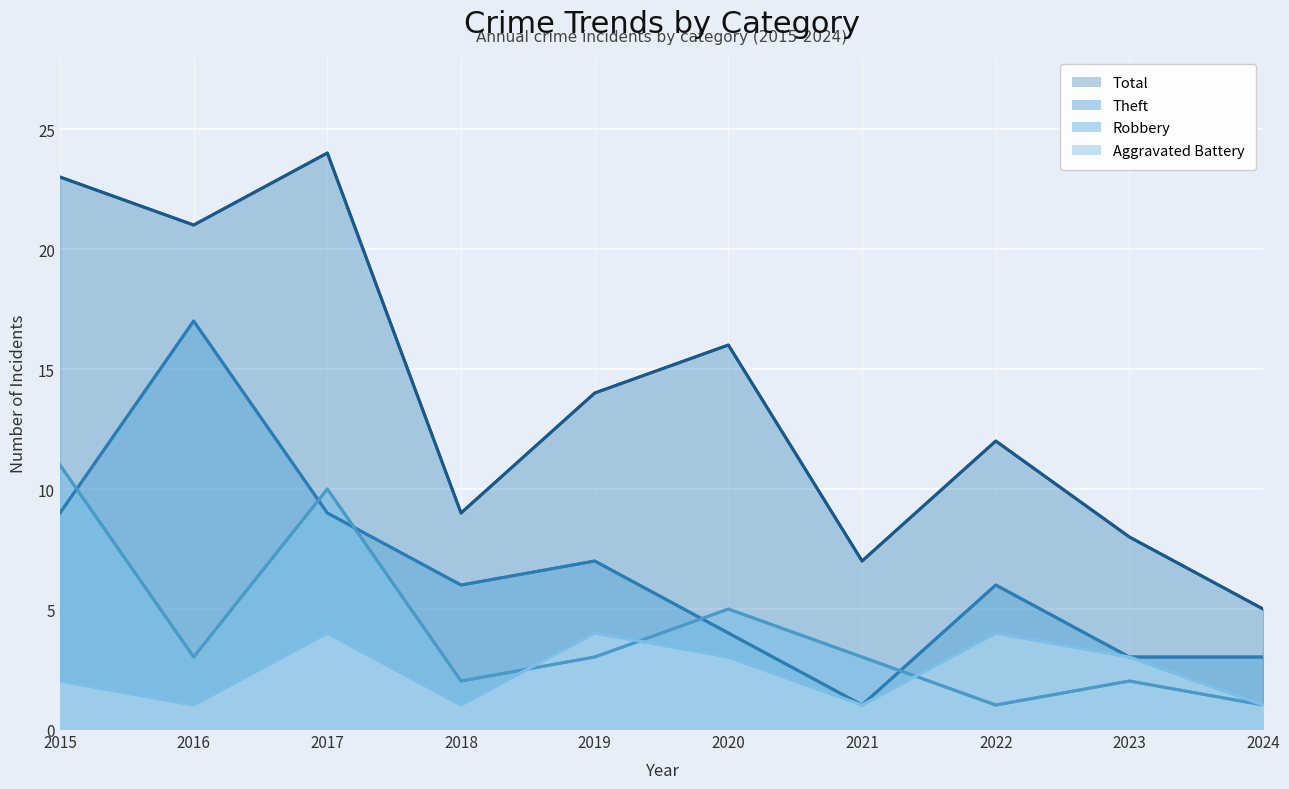

Where is the first local minimum for Aggravated Battery?

2016